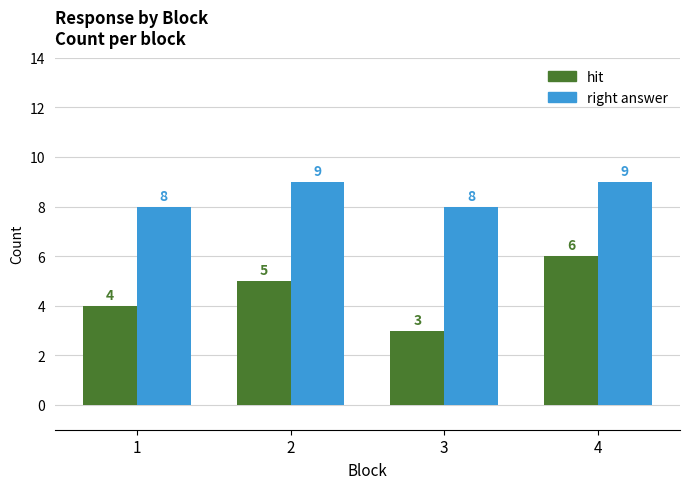

The value of hit at 2 is 9. True or false?

False